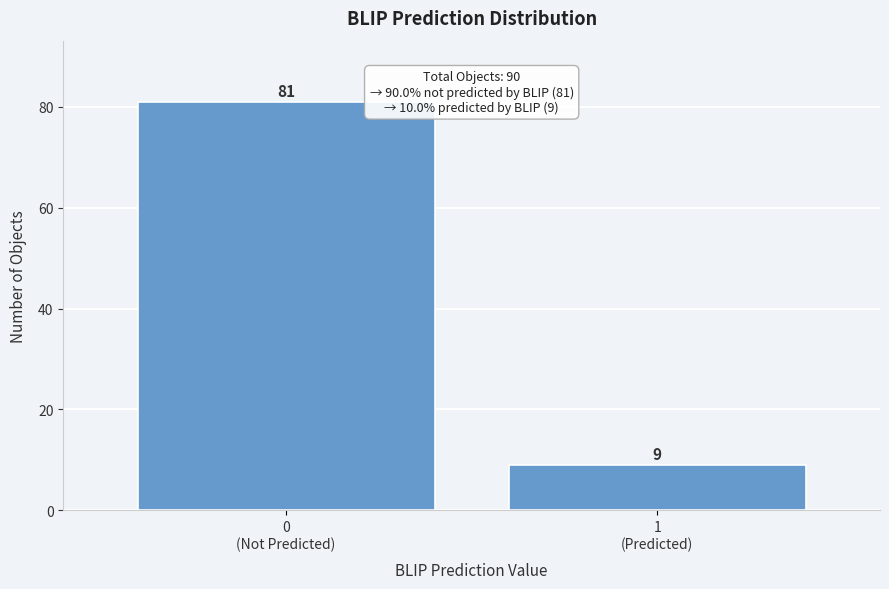

Reading left to right, list all the values displayed in this chart.

81	9